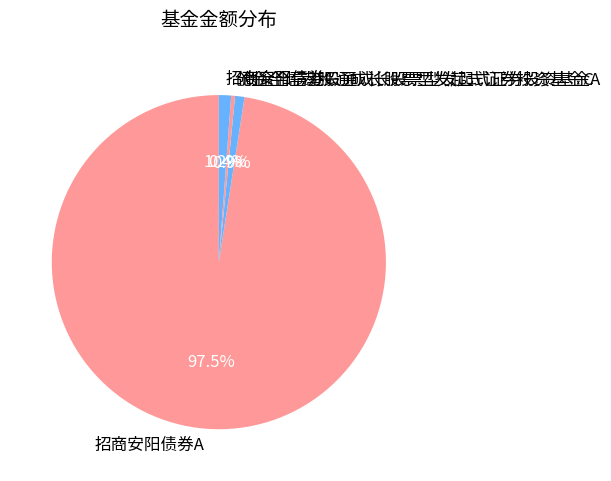

Which slice represents more than half of the pie?

招商安阳债券A